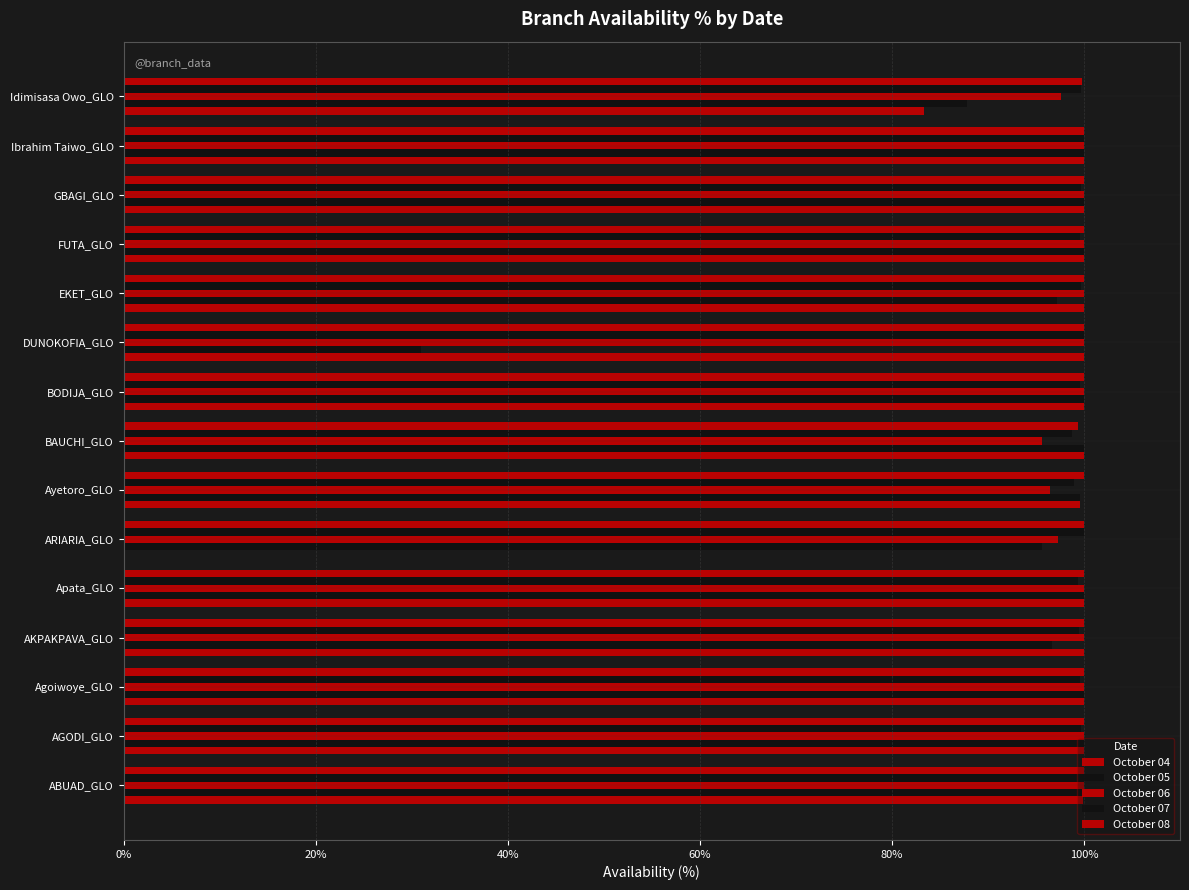

Does the chart contain any negative values?

No